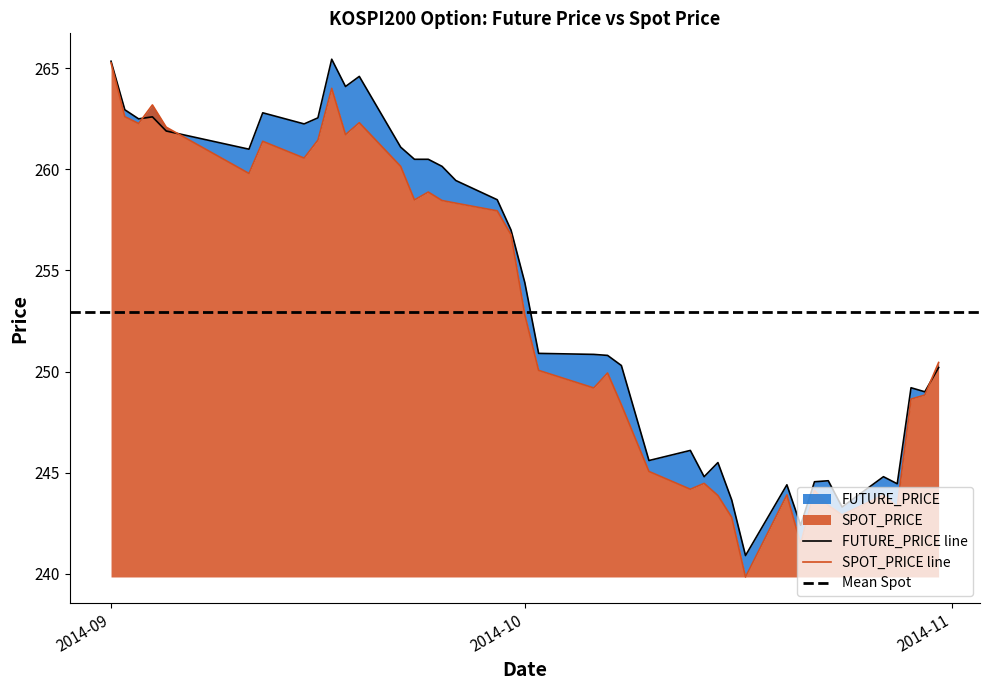

Does the chart have visible grid lines?

No